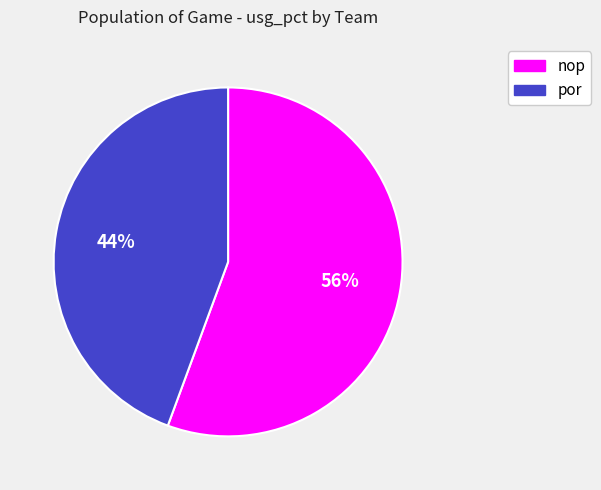

What is the smallest slice in the pie chart?

por